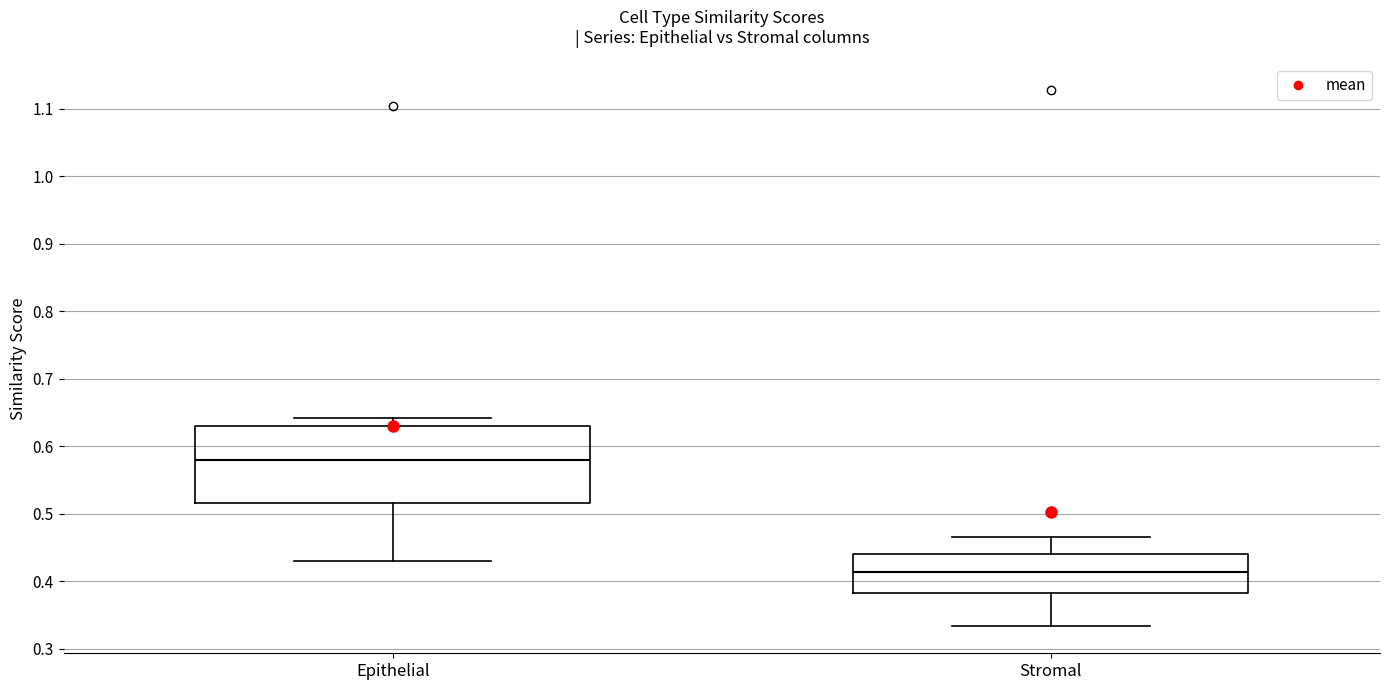

Which box is the tallest, from its lower edge to its upper edge?

Epithelial